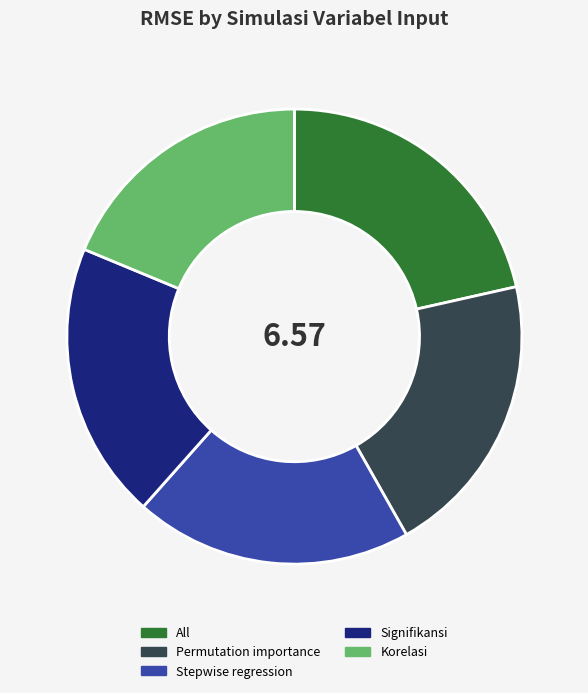

True or false: Stepwise regression accounts for 29% of the total.

False